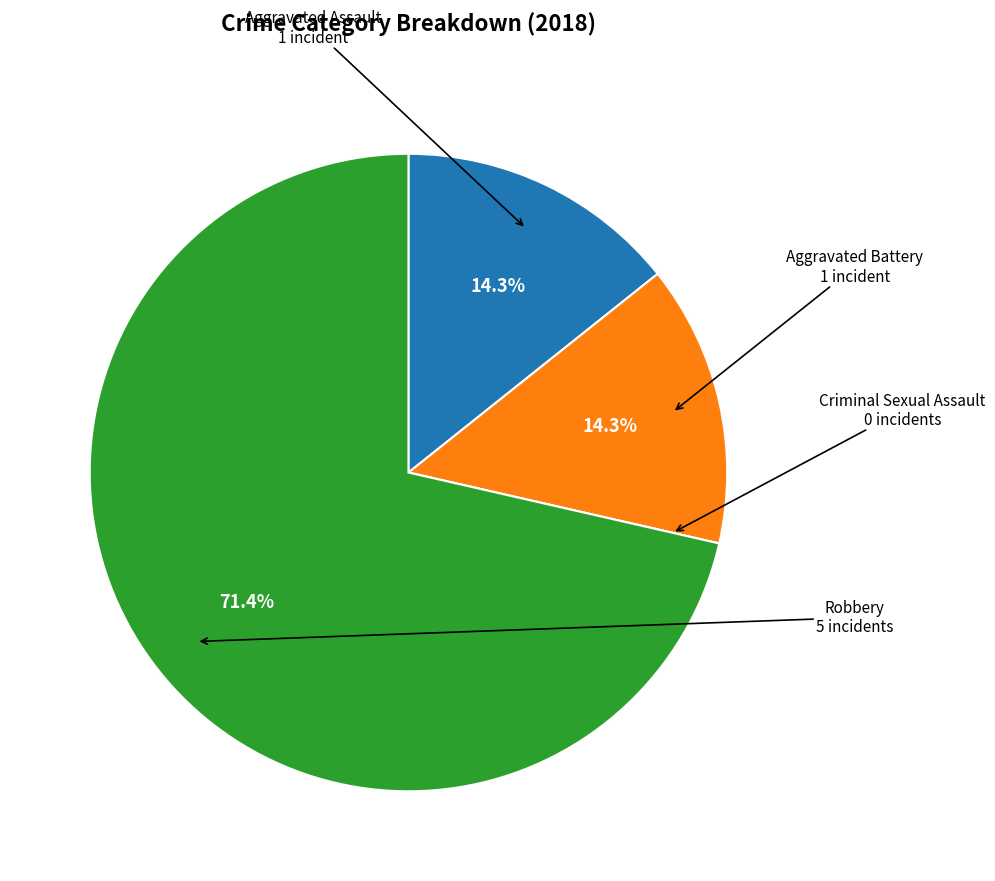

Does any single category account for the majority?

Yes